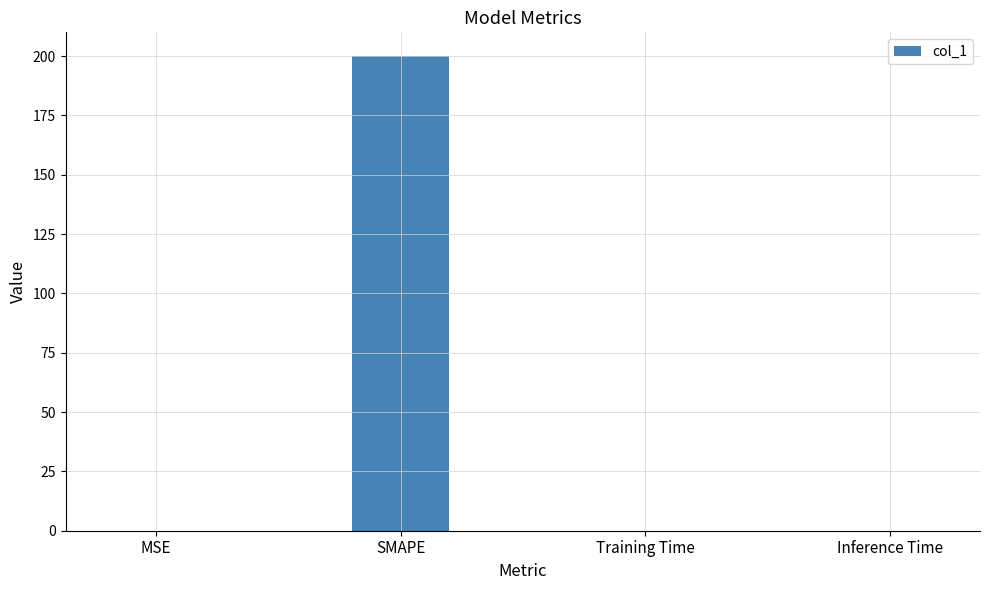

What value does the data have at SMAPE?

200.0